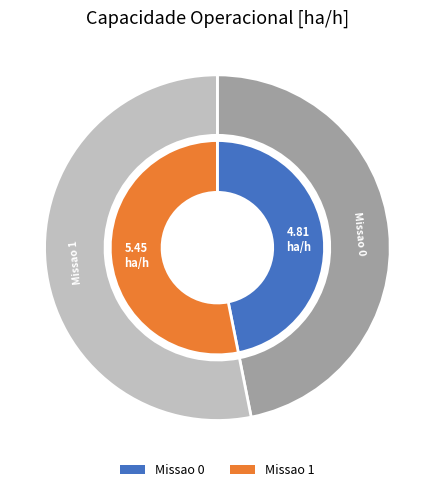

Do Missao 1 and Missao 0 together represent more than half of the pie?

Yes